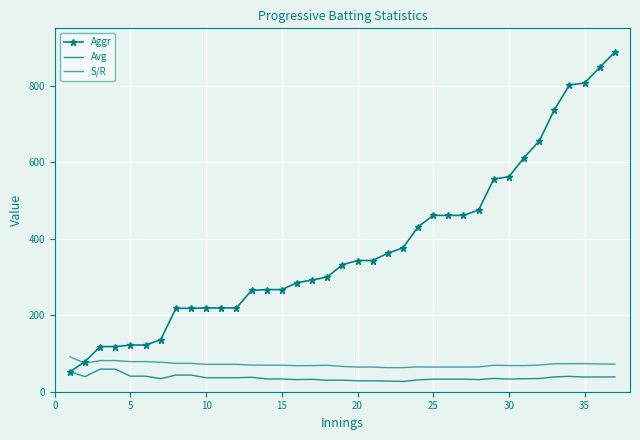

Reading right to left, extract all data points from this chart.

Aggr: 888.0	848.0	807.0	802.0	737.0	655.0	612.0	562.0	556.0	475.0	461.0	461.0	461.0	431.0	376.0	362.0	343.0	343.0	332.0	300.0	292.0	285.0	267.0	267.0	265.0	219.0	219.0	219.0	218.0	218.0	136.0	122.0	122.0	118.0	118.0	79.0	52.0
Avg: 38.6	38.5	38.4	40.1	38.8	34.5	34.0	33.1	34.8	31.7	32.9	32.9	32.9	30.8	26.9	27.9	28.6	28.6	30.2	30.0	32.4	31.7	33.4	33.4	37.9	36.5	36.5	36.5	43.6	43.6	34.0	40.7	40.7	59.0	59.0	39.5	52.0
S/R: 72.2	72.5	73.4	73.4	73.0	69.6	68.4	68.4	69.2	64.7	64.6	64.6	64.6	64.8	63.0	63.0	64.5	64.5	66.1	69.1	68.4	68.0	69.3	69.3	69.7	71.6	71.6	71.6	74.2	74.2	77.3	78.7	78.7	81.4	81.4	74.5	91.2